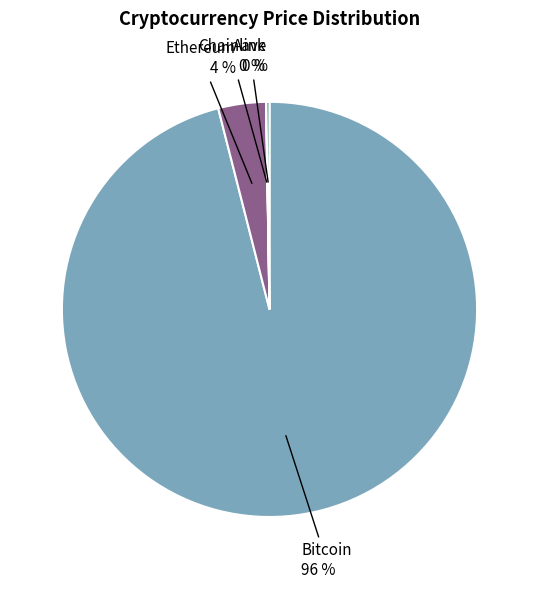

What is the largest slice in the pie chart?

Bitcoin